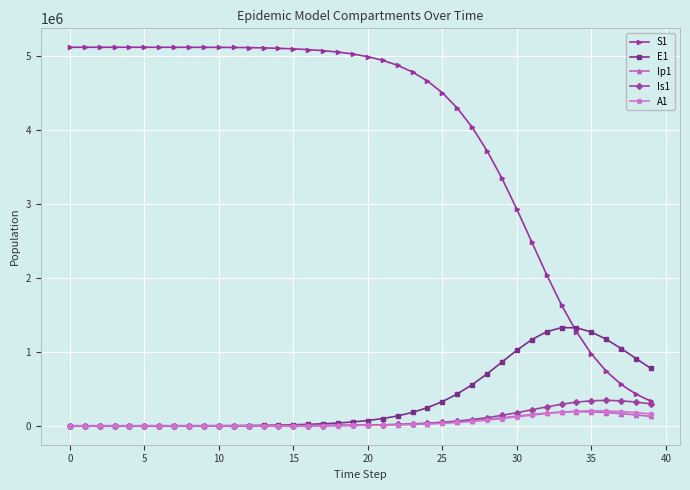

What is the value of the S1 point at the 33rd from the left?

2045496.6